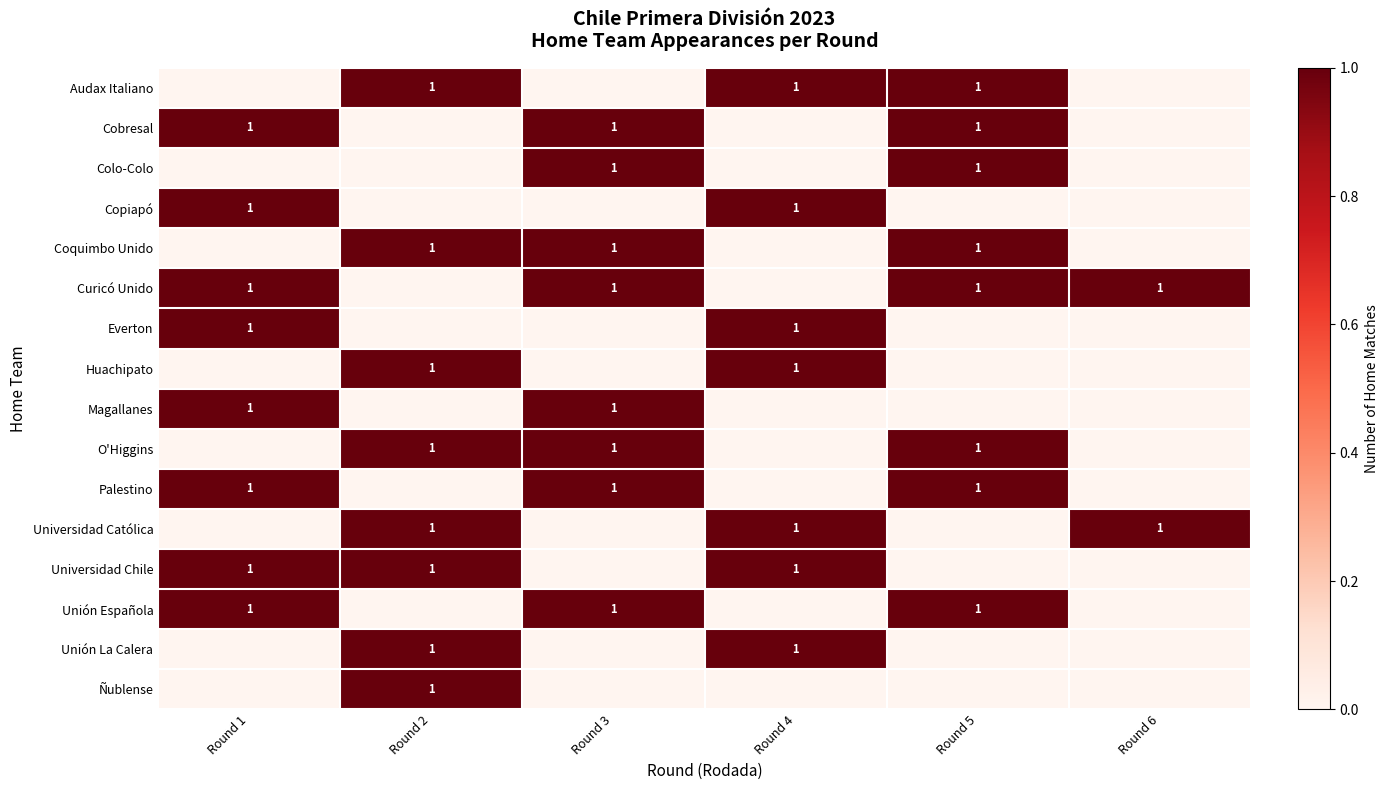

The value of Universidad Chile at Round 1 is 1. True or false?

True